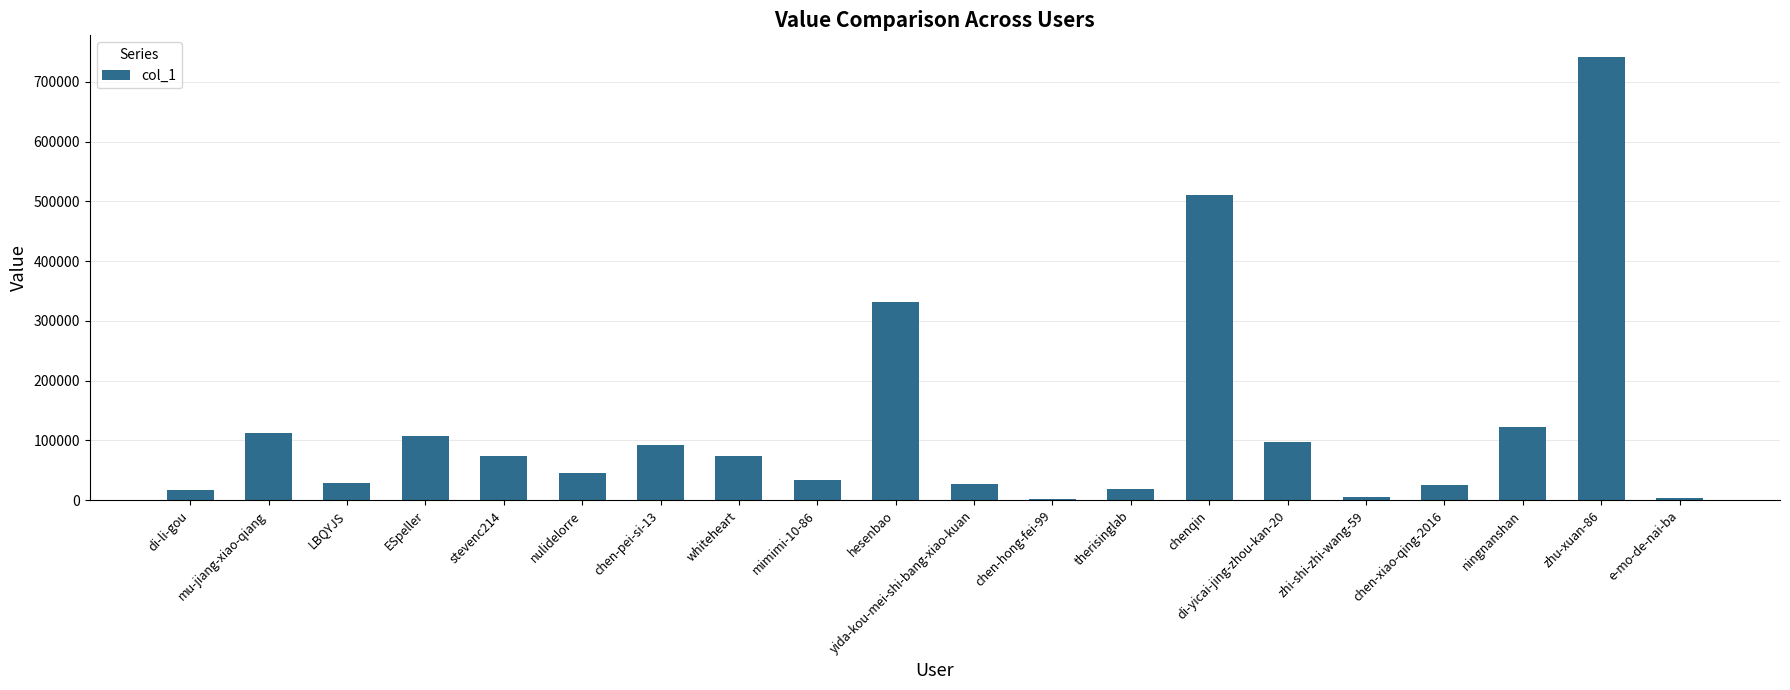

What is the sum of the values at nulidelorre and whiteheart?

119021